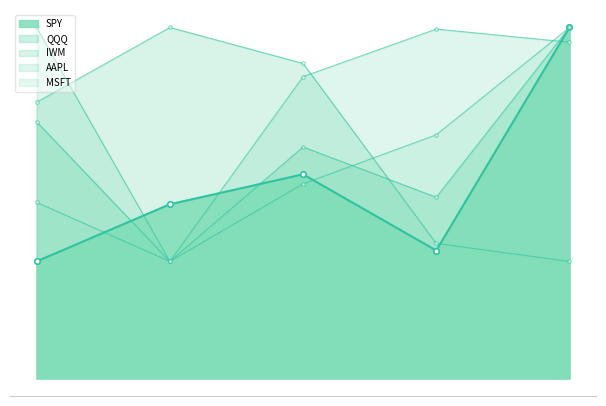

Rank the categories by SPY value from lowest to highest.

2021-08-13 09:00, 2021-08-13 13:30, 2021-08-13 10:30, 2021-08-13 12:00, 2021-08-13 15:00